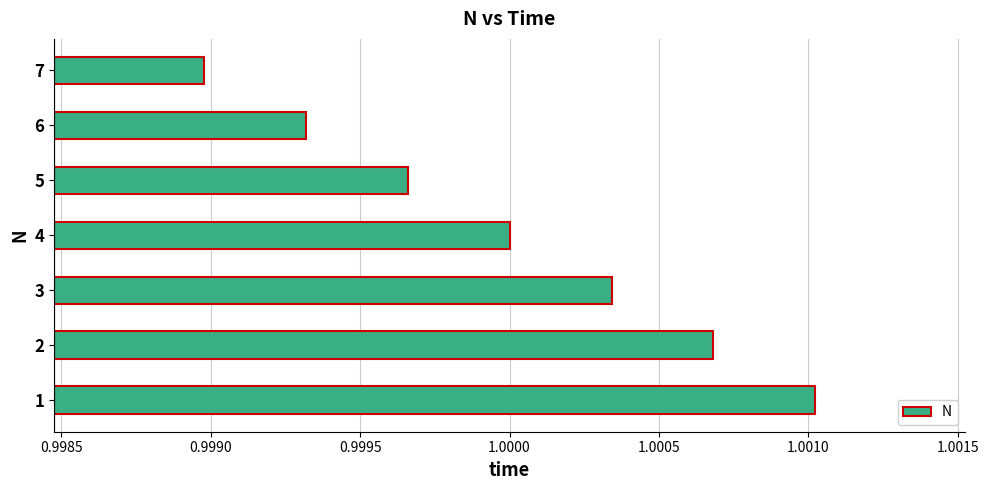

List the labels in order of value, smallest first.

7, 6, 5, 4, 3, 2, 1